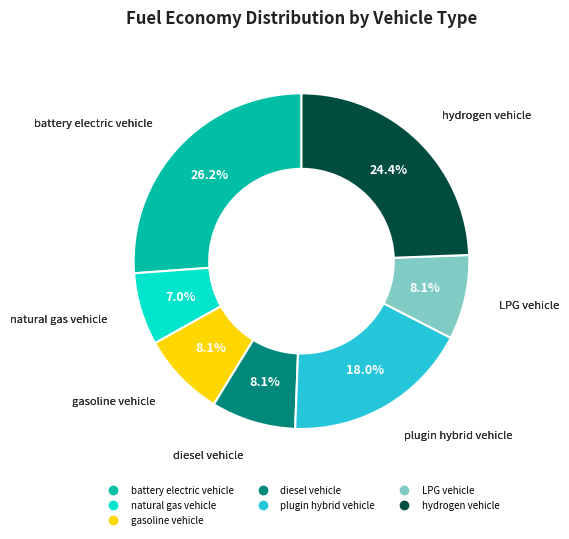

What percentage do plugin hybrid vehicle and battery electric vehicle together represent?

44.2%